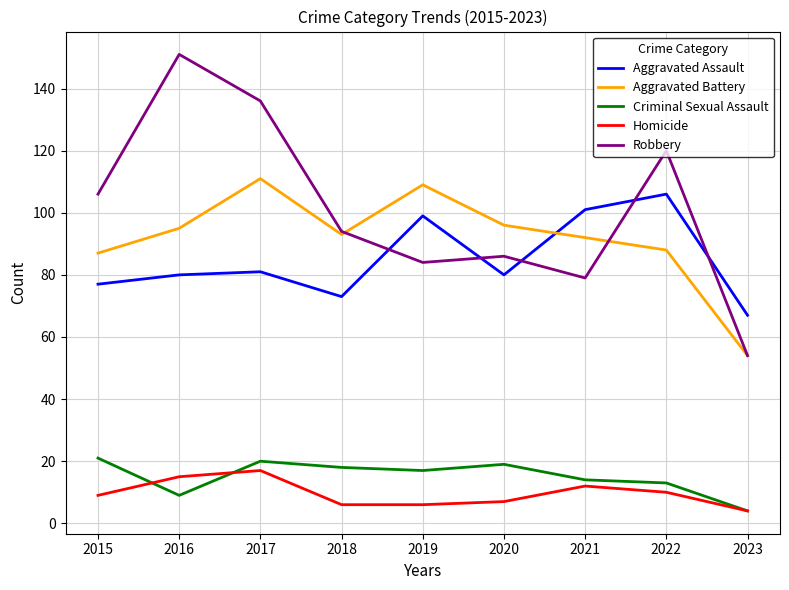

Is this an area chart (filled region under the line)?

No